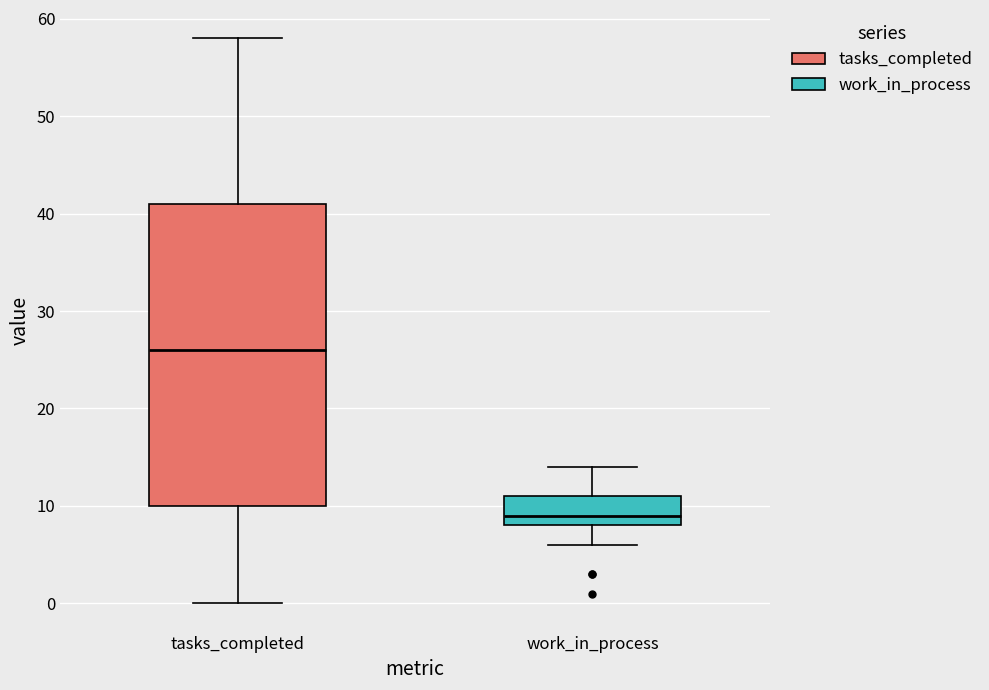

Which box's median line is the lowest?

work_in_process